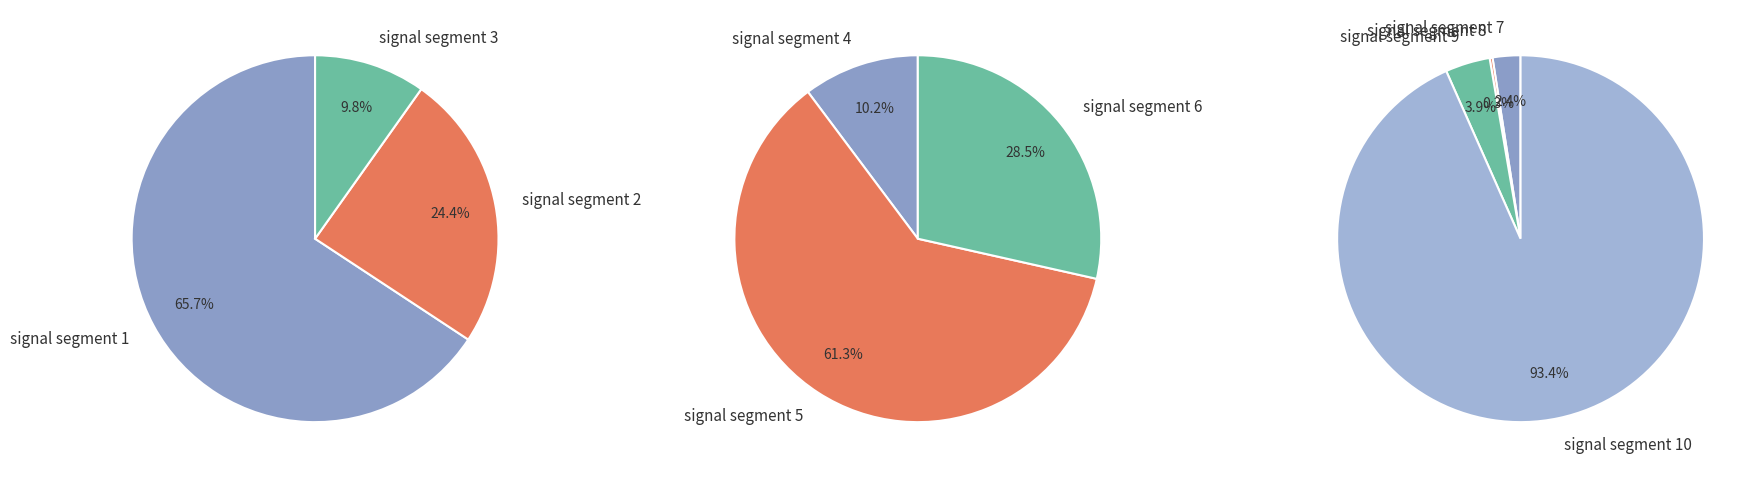

Is it true that signal segment 8 is 1% of the pie?

False